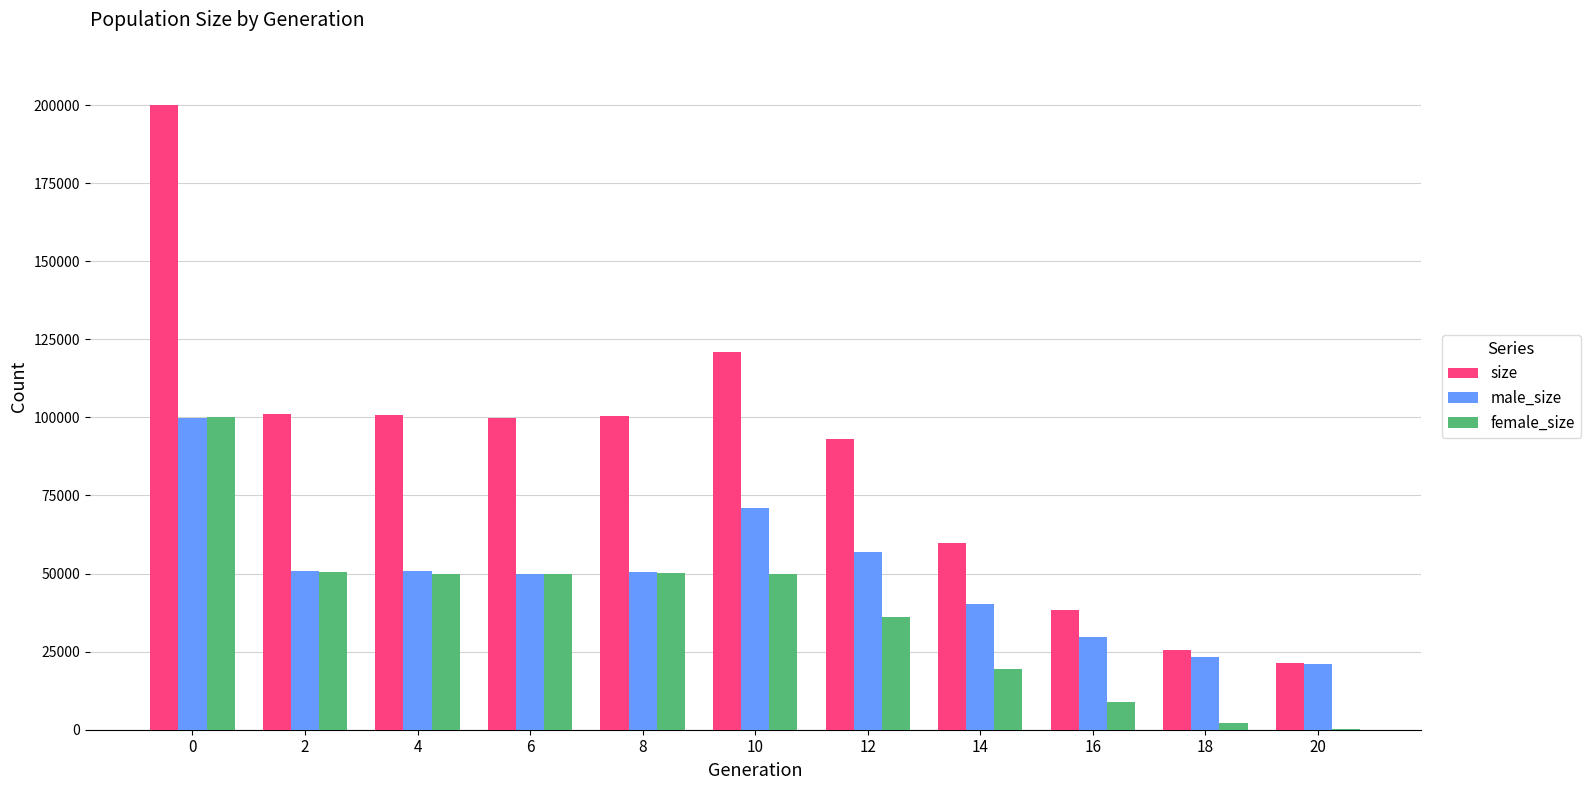

Between 12 and 14, which series saw the biggest shift?

size